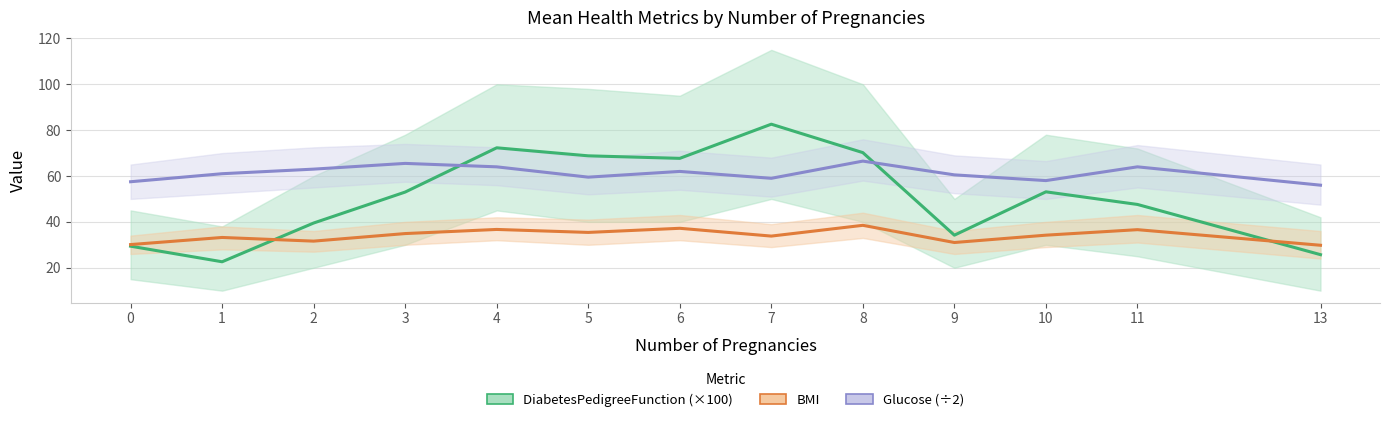

How many distinct data groups are displayed?

3